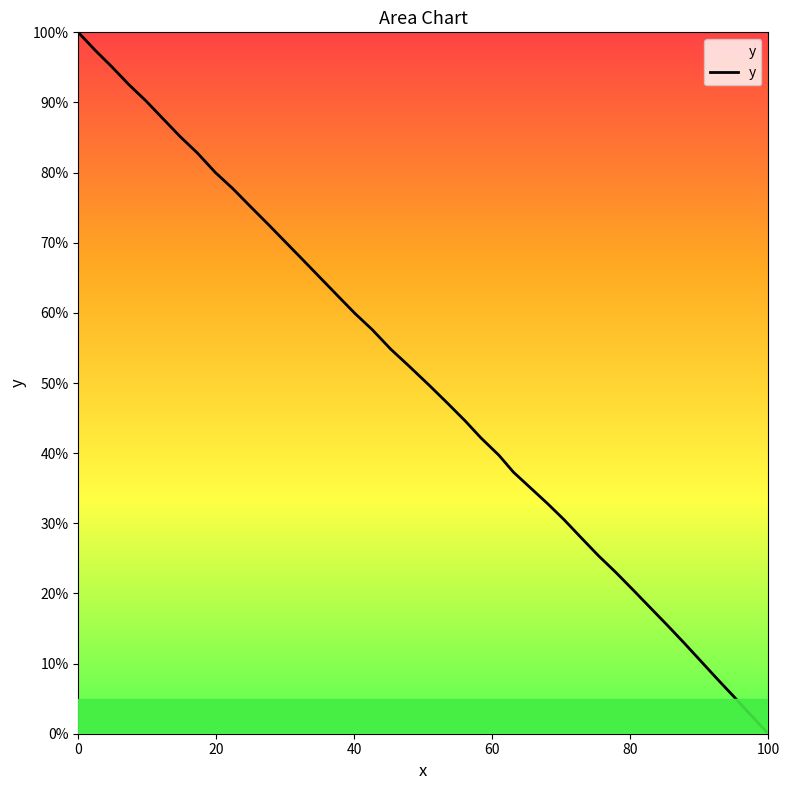

How many values are above zero?

39